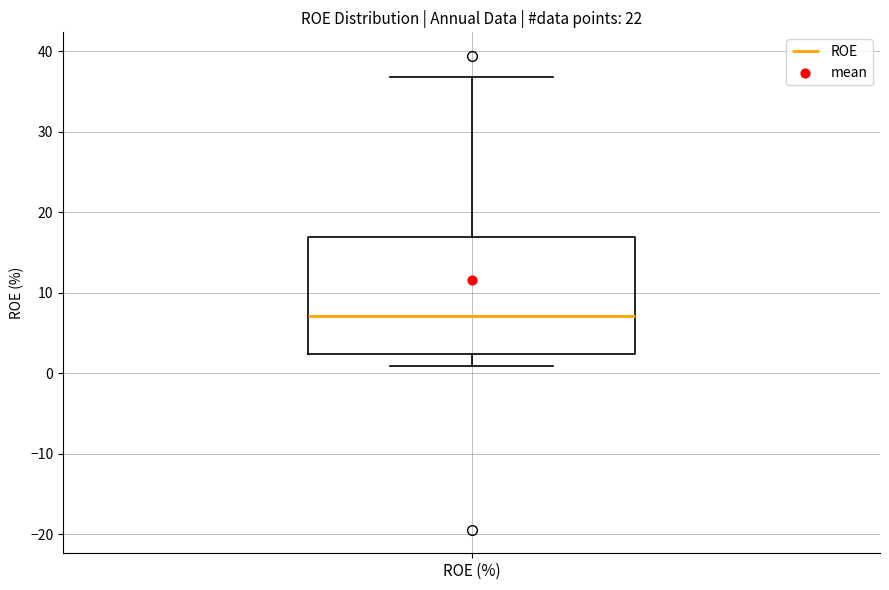

Read this box plot against the y-axis: the position of the median line, the range covered by the box, and the ends of both whiskers. The values are not printed on the chart, so give them approximately, as read against the axis.

median 7, box 2 to 17, whiskers 1 to 37